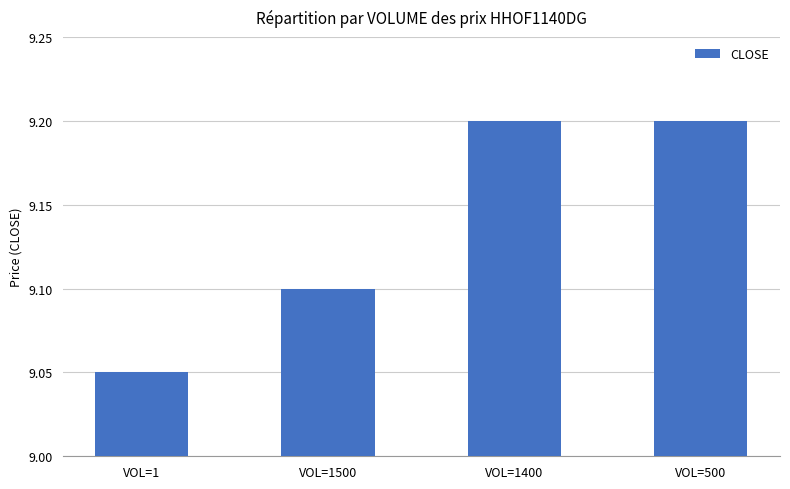

What is the sum of the values at VOL=500 and VOL=1500?

18.3